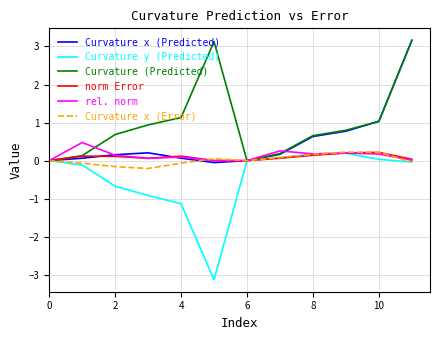

What is the minimum value shown in the chart?

-3.1